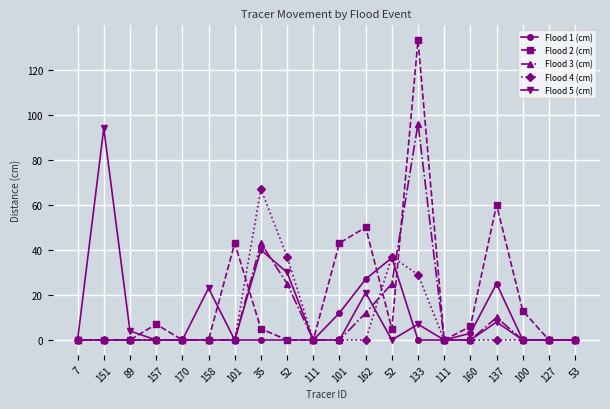

Is the value of Flood 4 (cm) at 127 greater than the value of Flood 2 (cm) at 89?

No